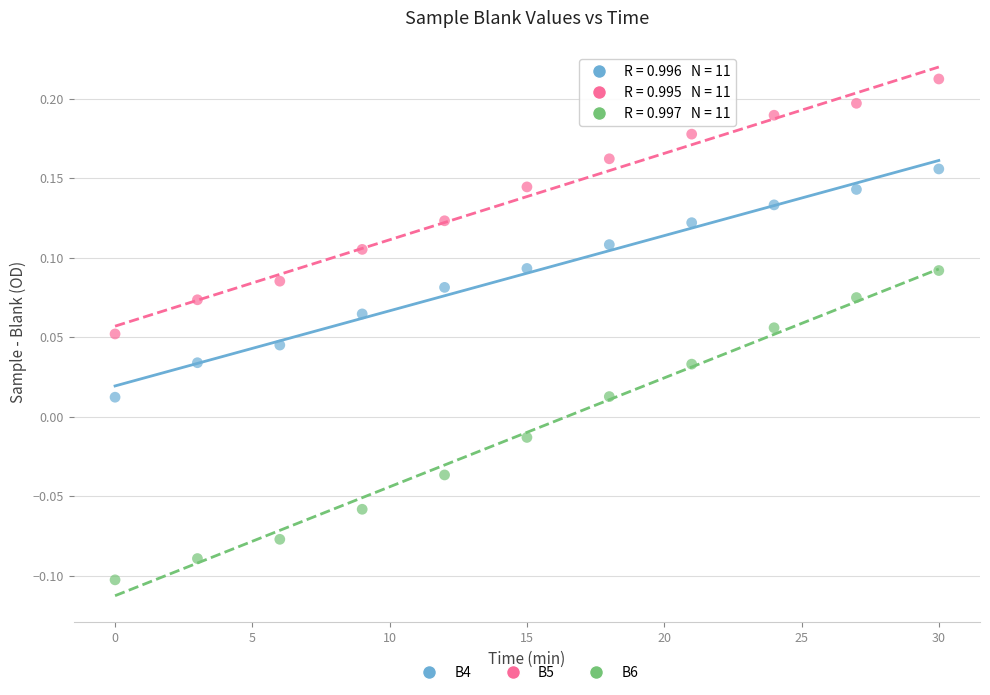

Across all data points, what is the range of Y values (max minus min)?

0.3